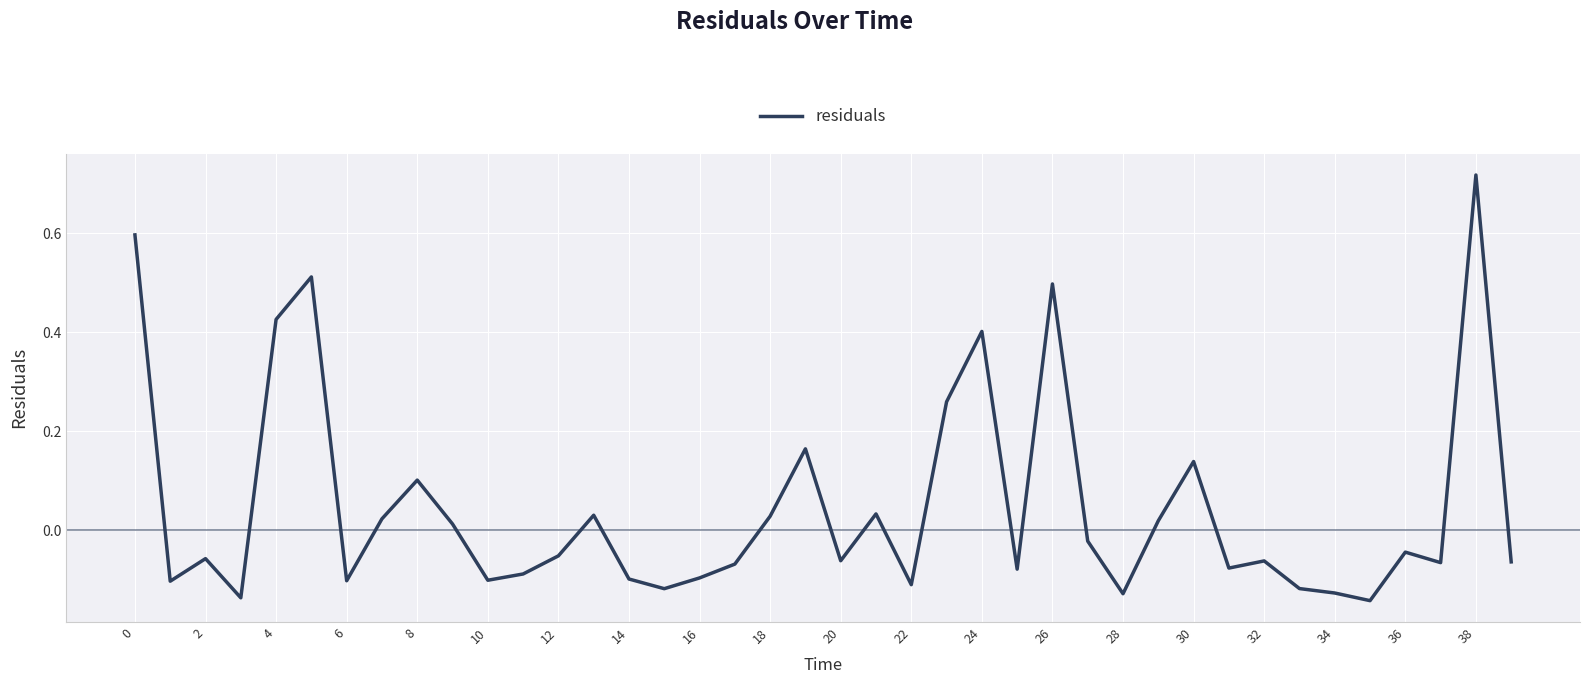

What is the difference between the maximum and minimum values?

0.9